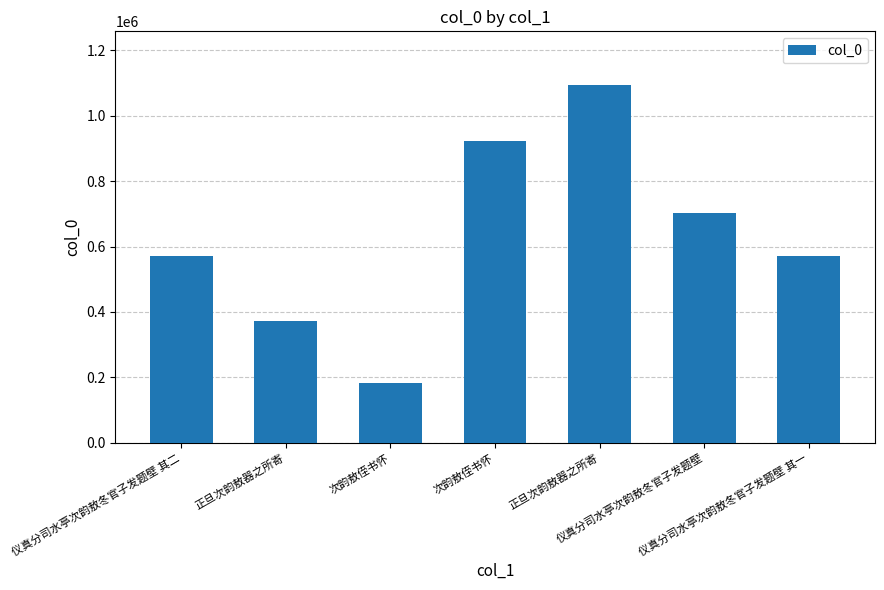

Rank the categories by value from highest to lowest.

正旦次韵敖器之所寄, 次韵敖侄书怀, 仪真分司水亭次韵敖冬官子发题壁, 仪真分司水亭次韵敖冬官子发题壁 其二, 仪真分司水亭次韵敖冬官子发题壁 其一, 正旦次韵敖器之所寄, 次韵敖侄书怀